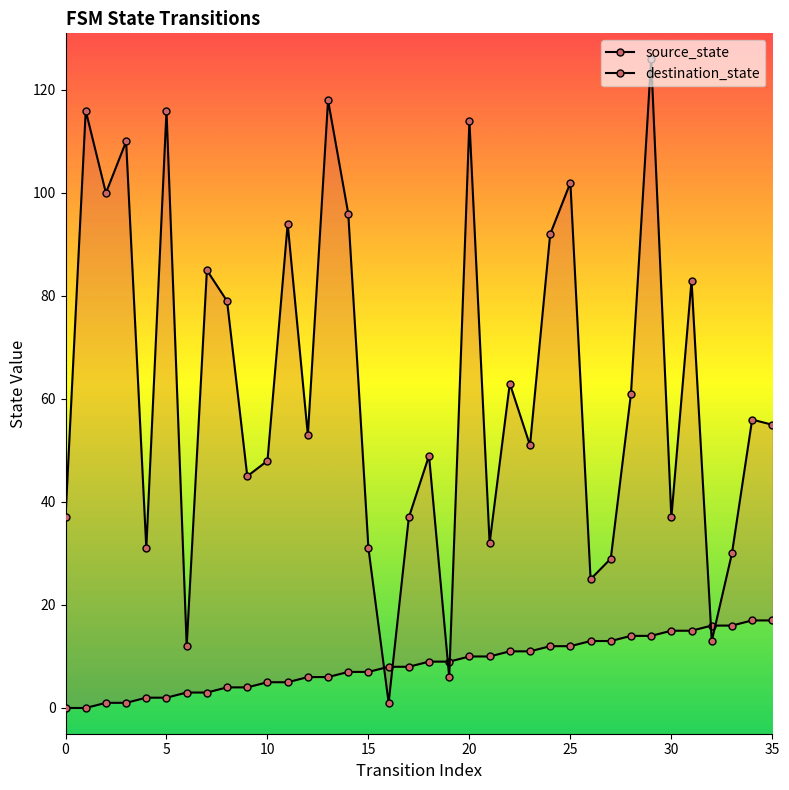

How many intersections are there between destination_state and source_state?

6